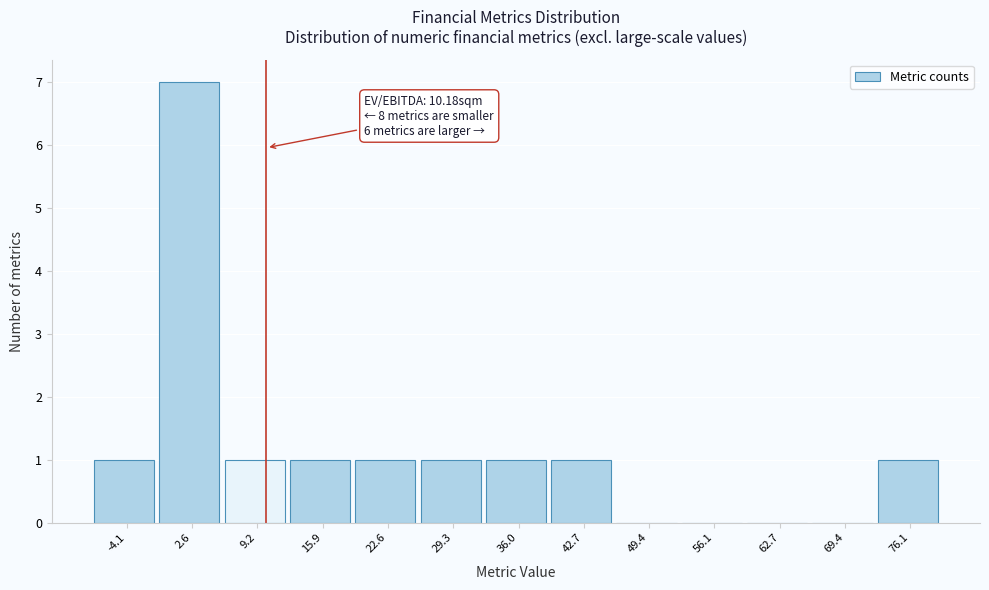

Which range on the x-axis has the tallest bar?

-1 to 6